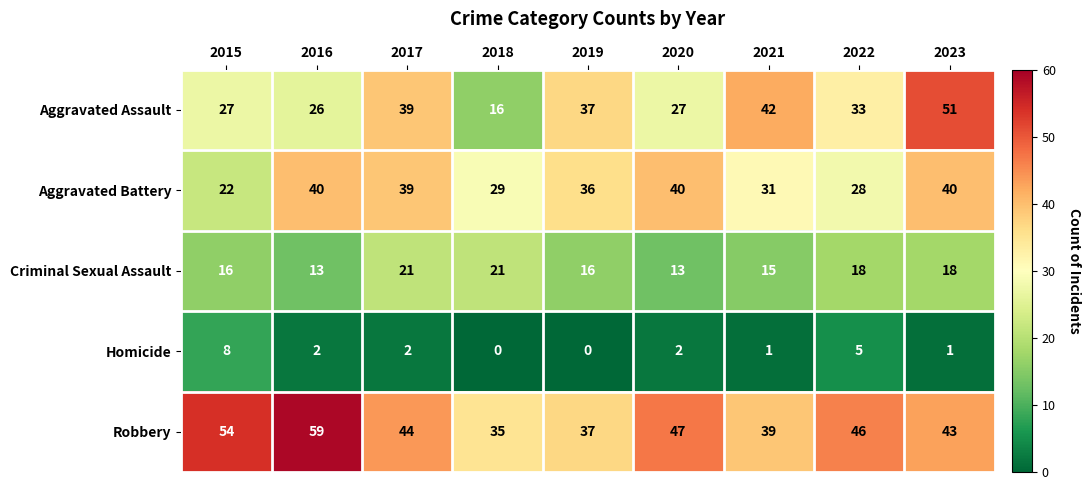

The Homicide series shows 2 at 2016. True or false?

True